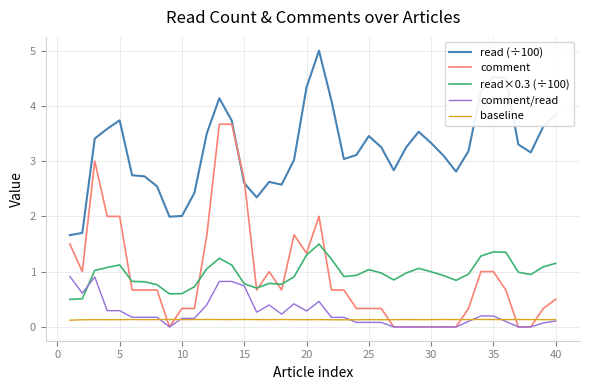

What is the greatest value displayed?

5.0